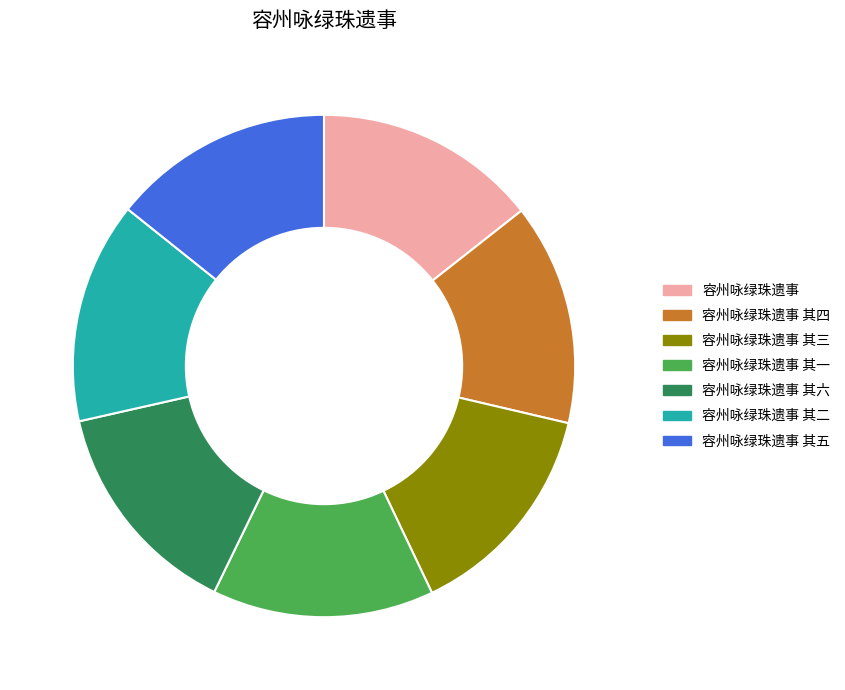

Do 容州咏绿珠遗事 其一 and 容州咏绿珠遗事 together represent more than half of the pie?

No